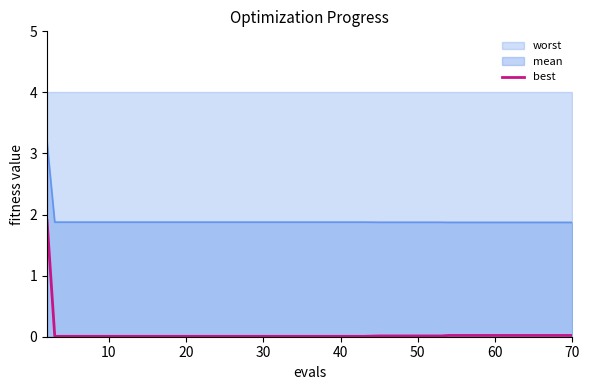

True or false: mean and best intersect in this chart.

False